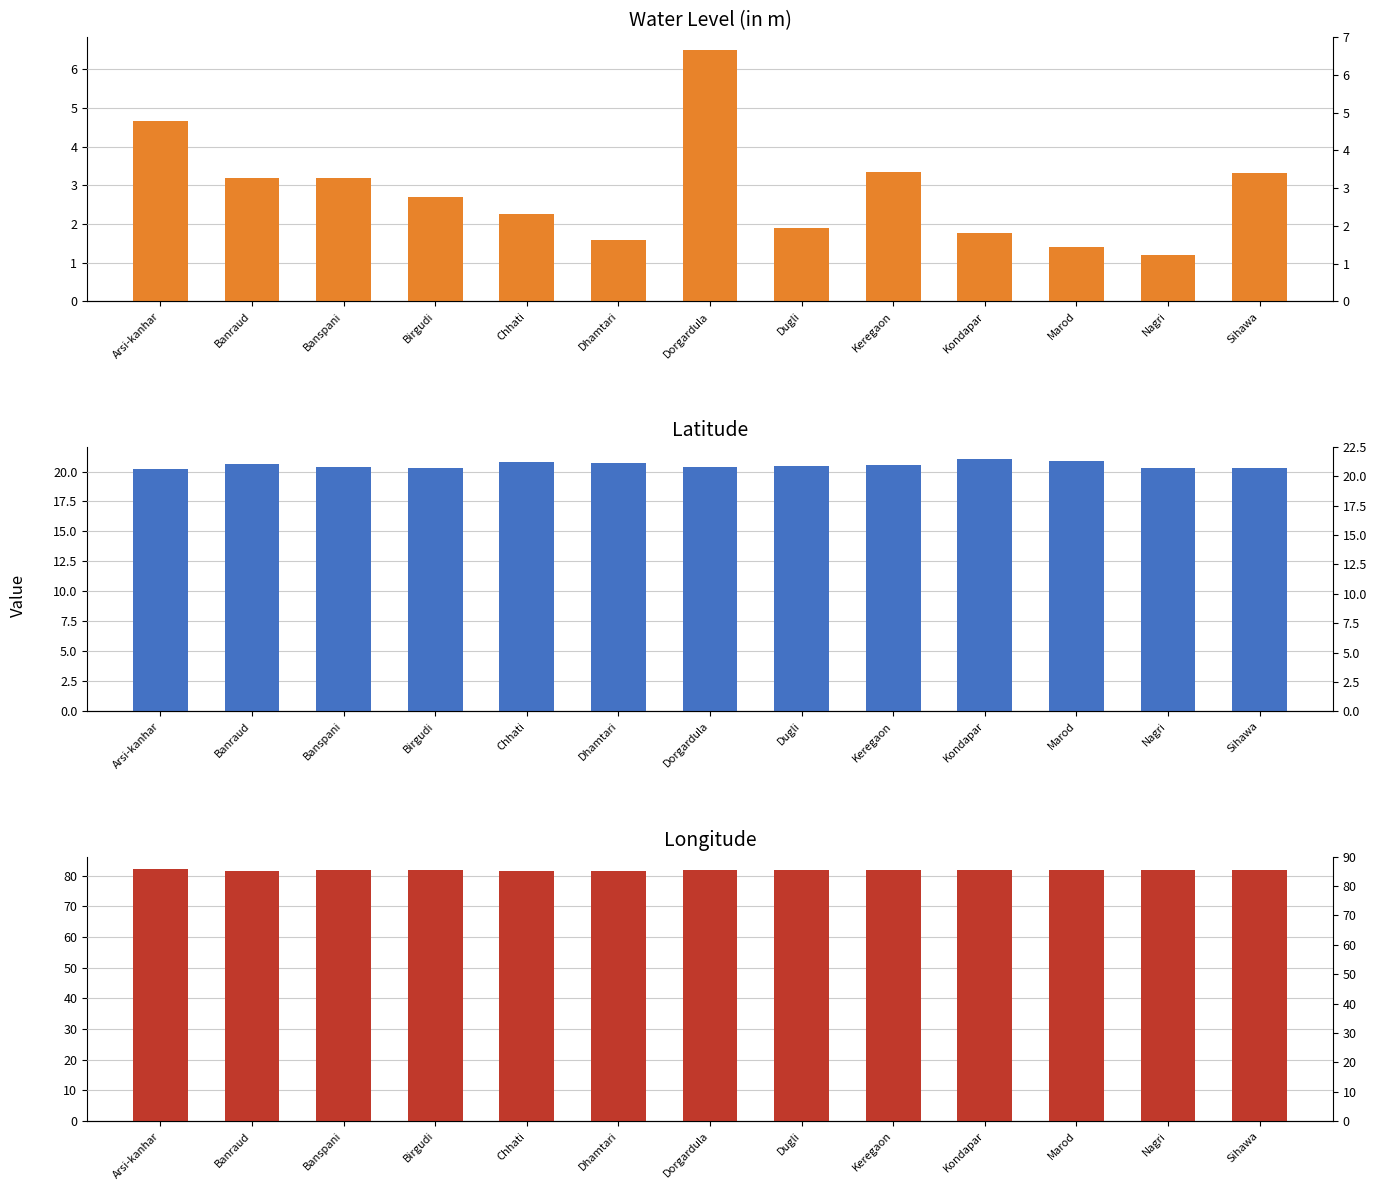

At which label does lat reach its peak?

Kondapar